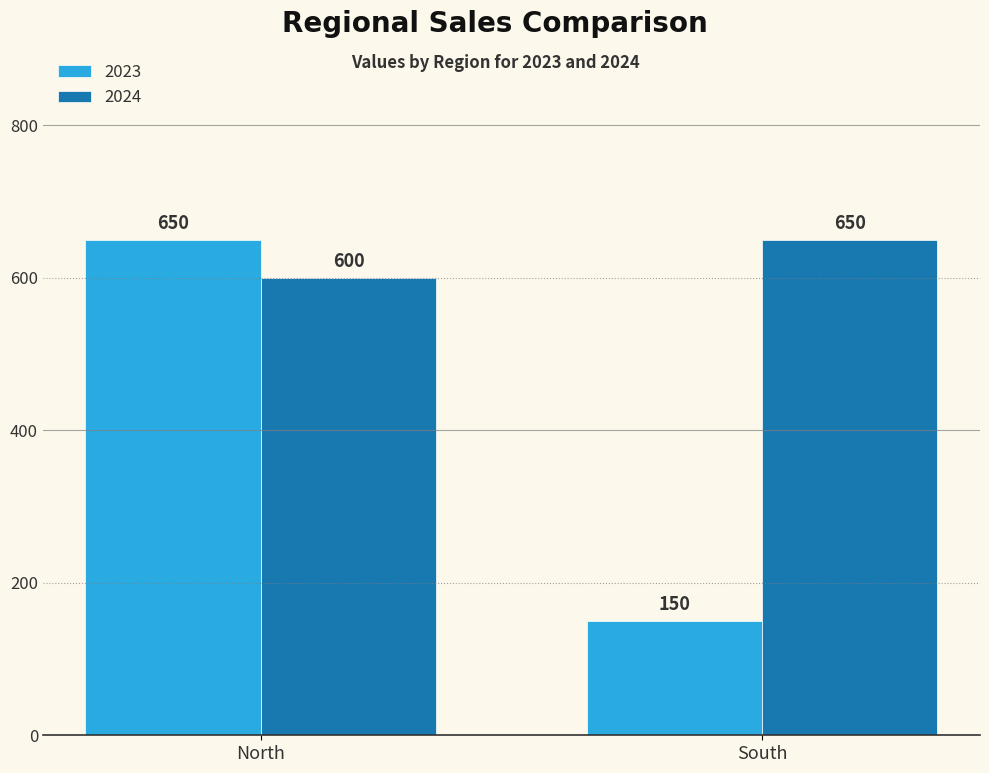

At which label is 2024 closest to 625?

North